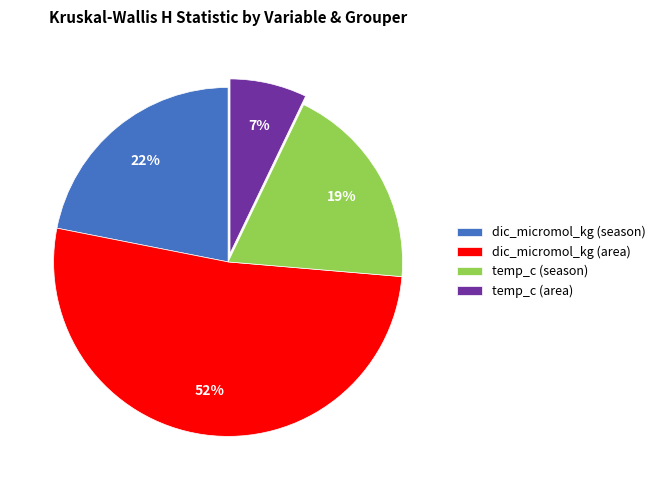

What is the ratio of the value at temp_c (area) to the value at dic_micromol_kg (season)?

0.3